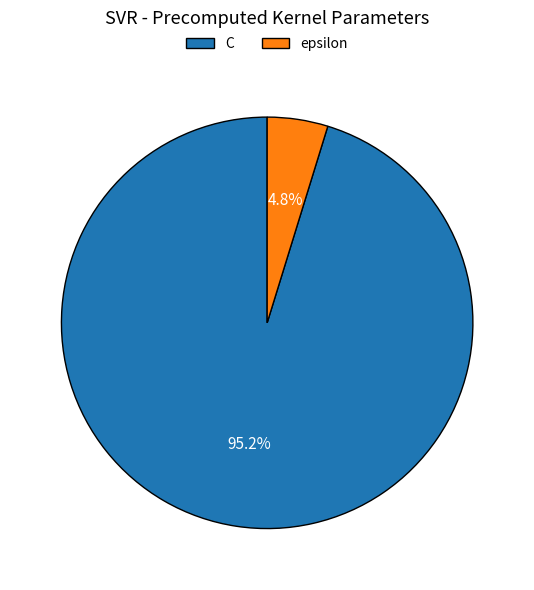

Is epsilon the majority of the pie?

No